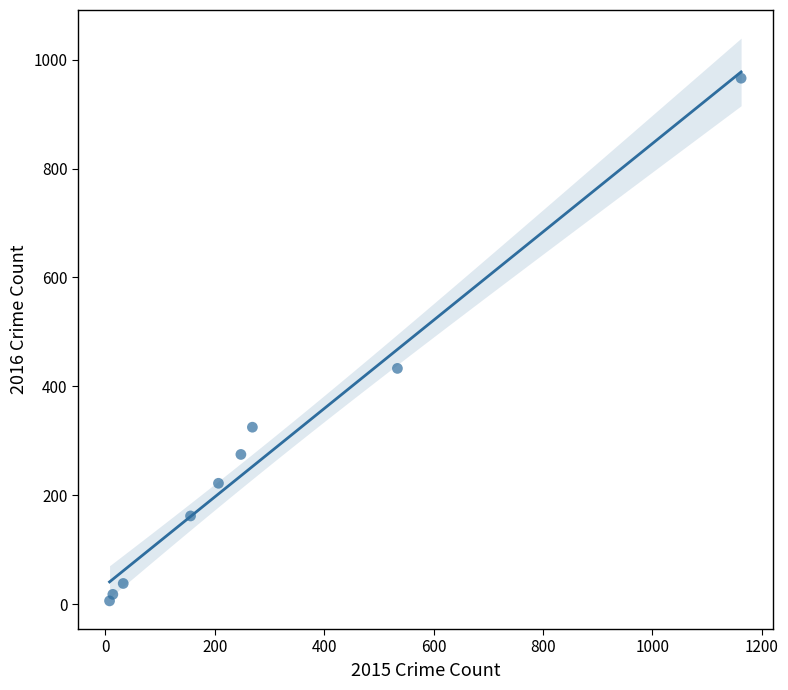

What is the average Y value?

272